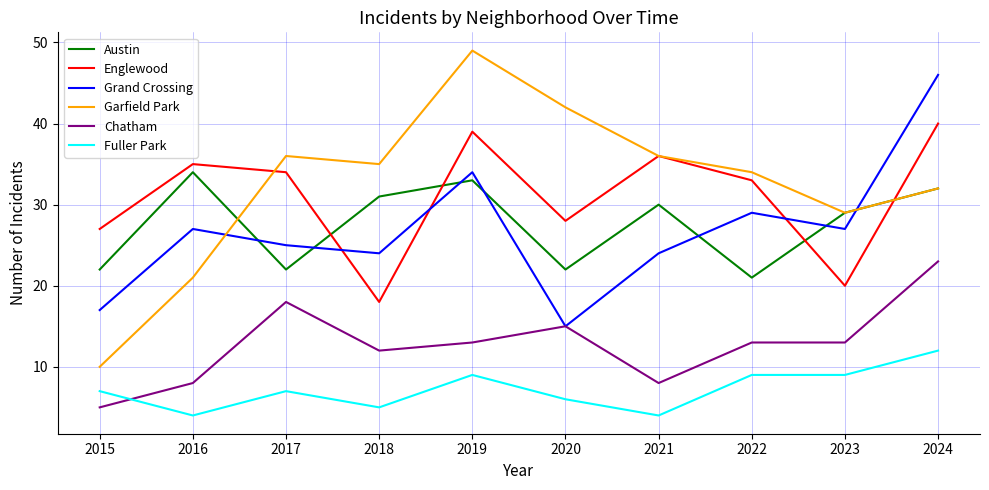

Reading right to left, extract all data points from this chart.

Austin: 32	29	21	30	22	33	31	22	34	22
Englewood: 40	20	33	36	28	39	18	34	35	27
Grand Crossing: 46	27	29	24	15	34	24	25	27	17
Garfield Park: 32	29	34	36	42	49	35	36	21	10
Chatham: 23	13	13	8	15	13	12	18	8	5
Fuller Park: 12	9	9	4	6	9	5	7	4	7